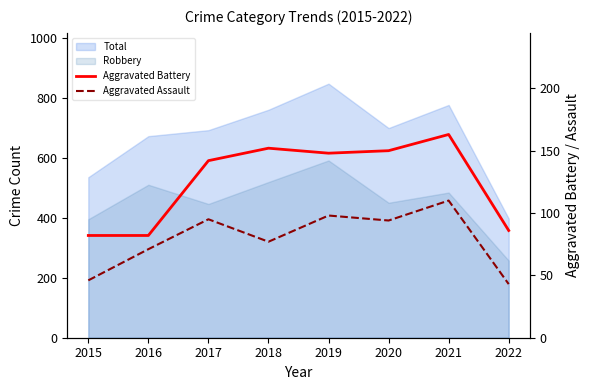

True or false: Aggravated Battery has more than 2 points higher than both neighbors.

False